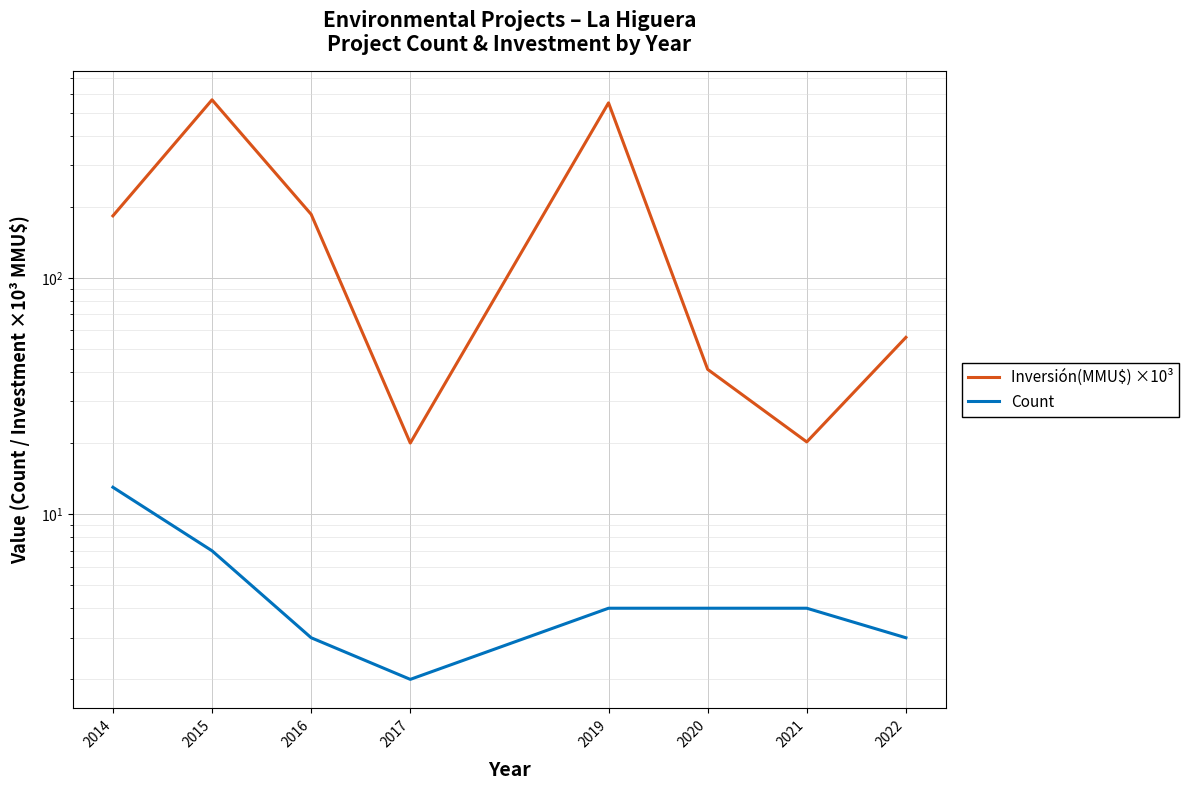

At 2022, list the series in order from largest to smallest.

Inversión(MMU$) ×10³, Count